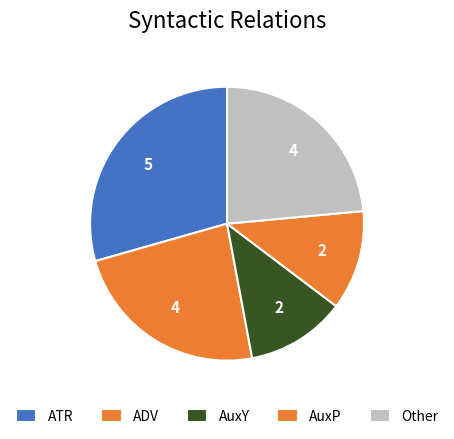

To the nearest percent, what percentage of the pie is AuxP?

12%